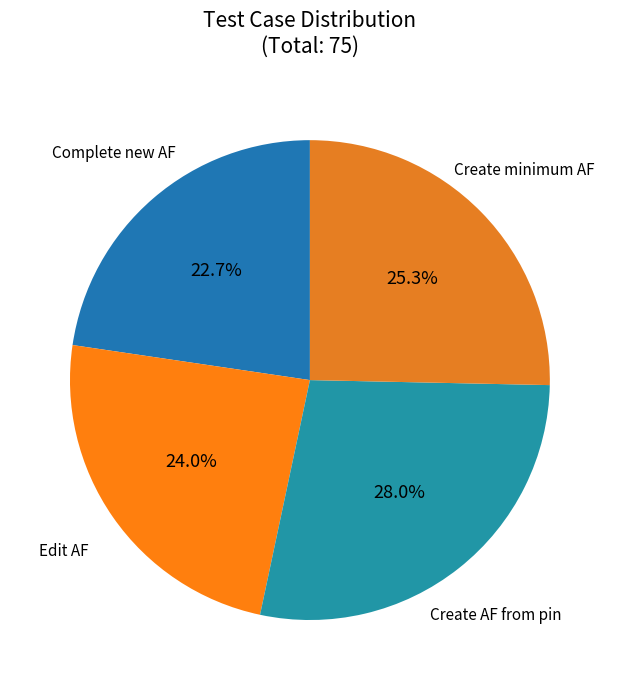

How many segments does this pie chart have?

4